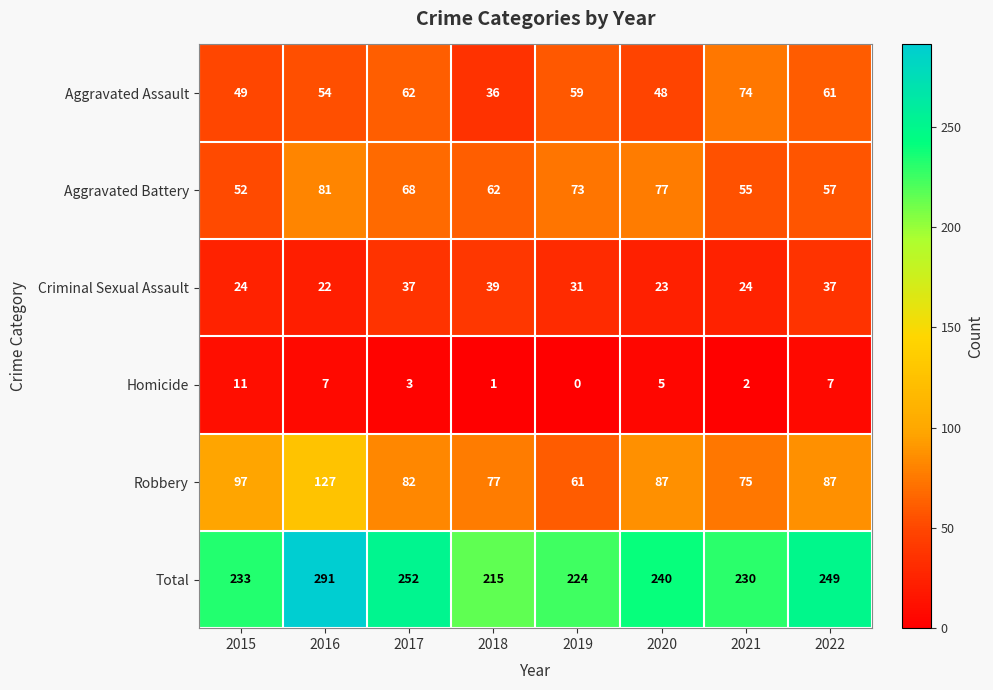

At which category is the sum across all series the highest?

2016